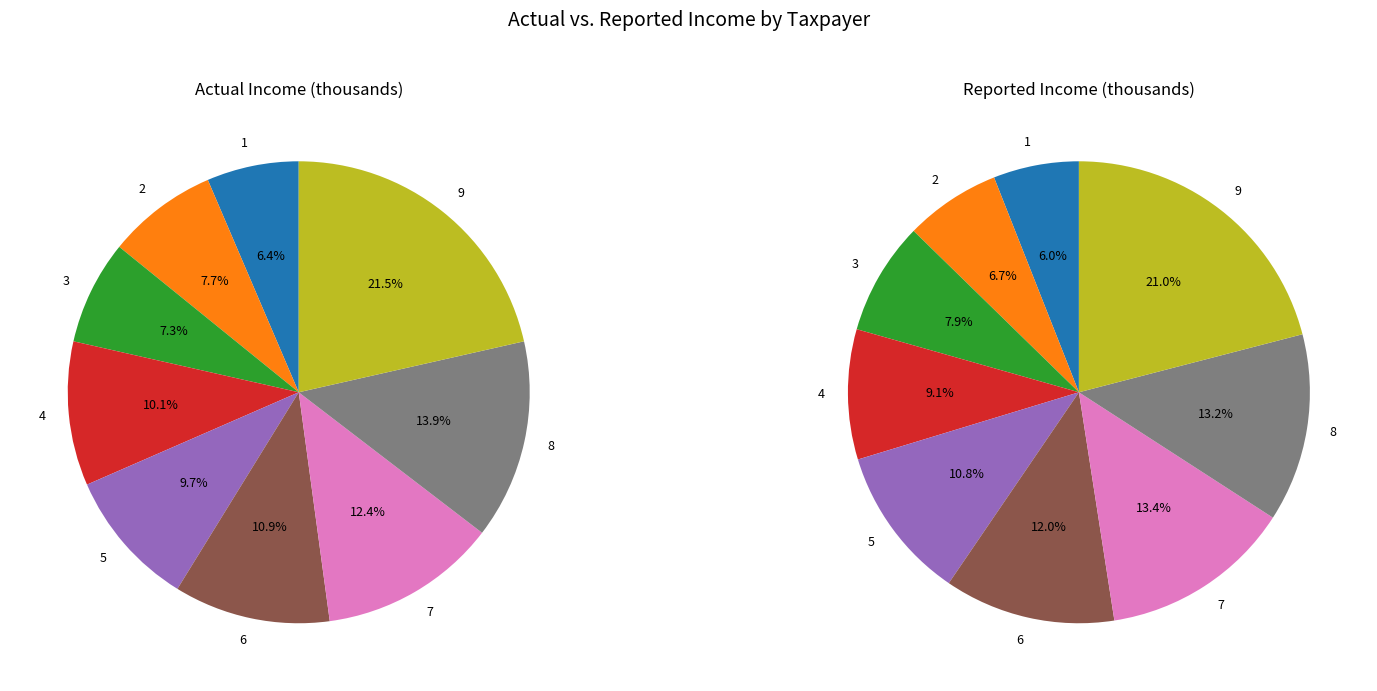

To the nearest percent, what is the combined percentage of 4 and 9?

32%